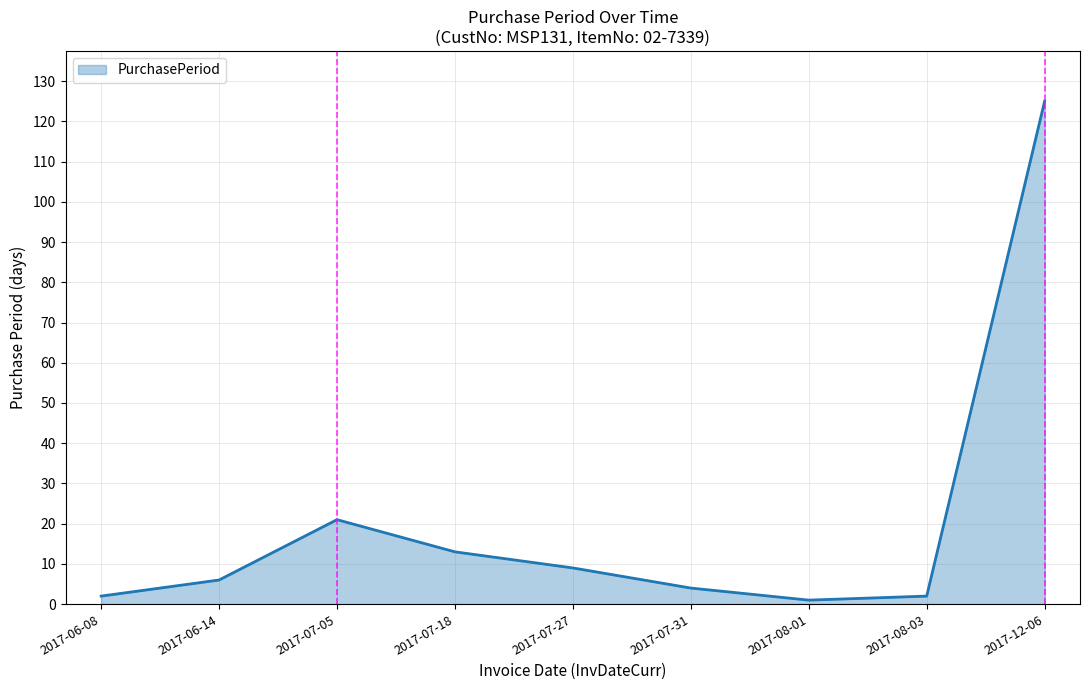

What is the difference between the maximum and minimum values?

124